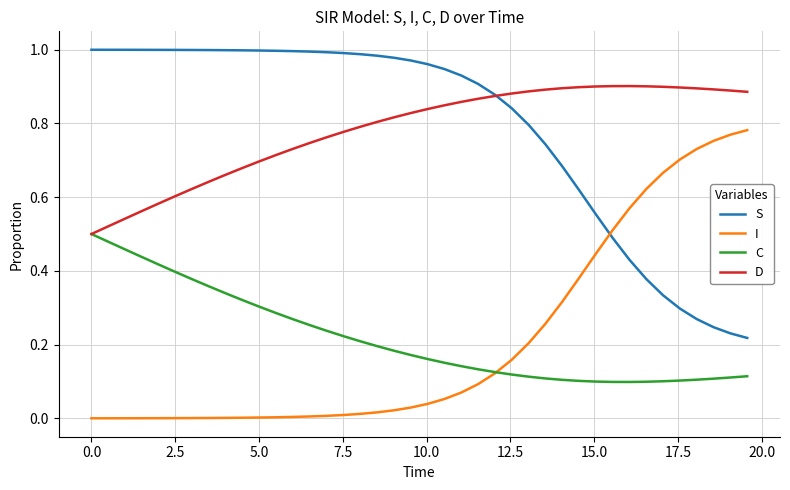

How many lines are shown in the chart?

4